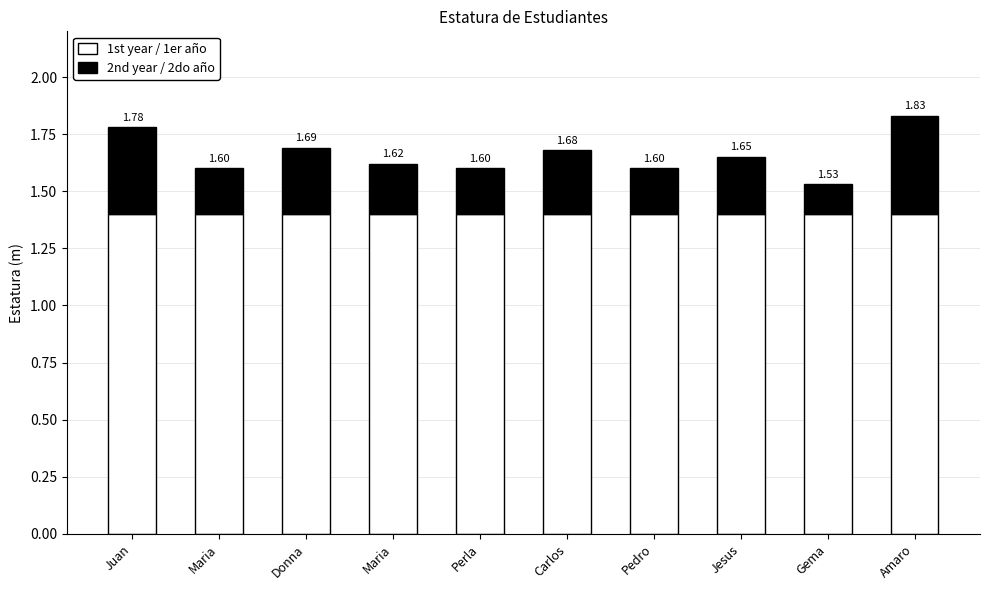

Which series changed the most between Maria and Amaro?

2nd year / 2do año